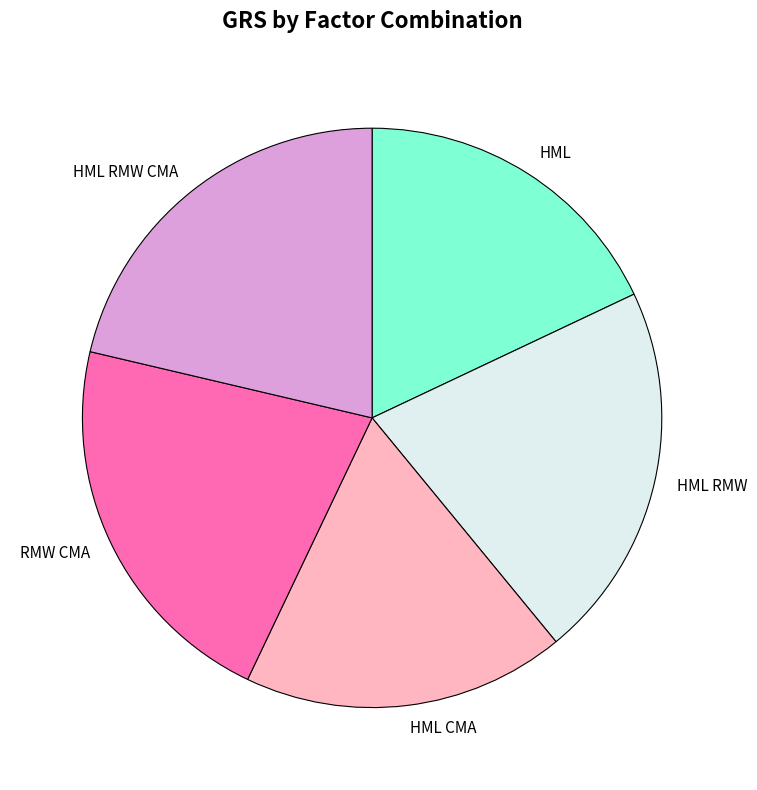

Approximately how many times larger is the value at HML compared to HML CMA?

1.0